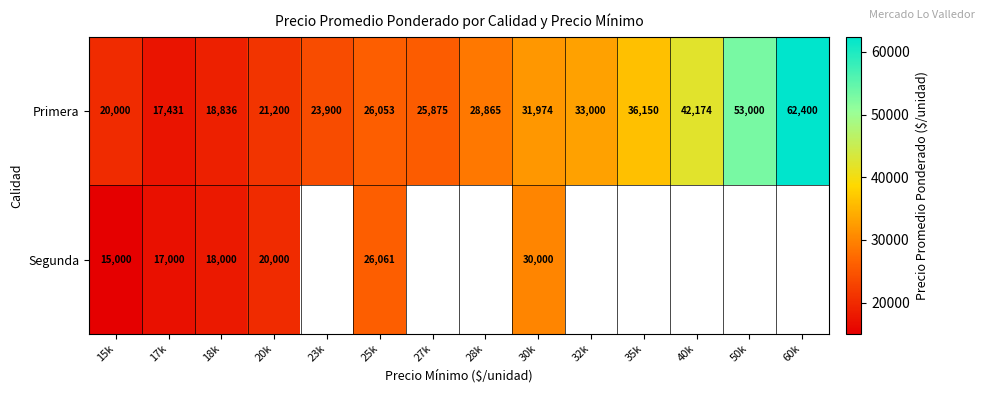

What is the total value across all series at 18k?

36836